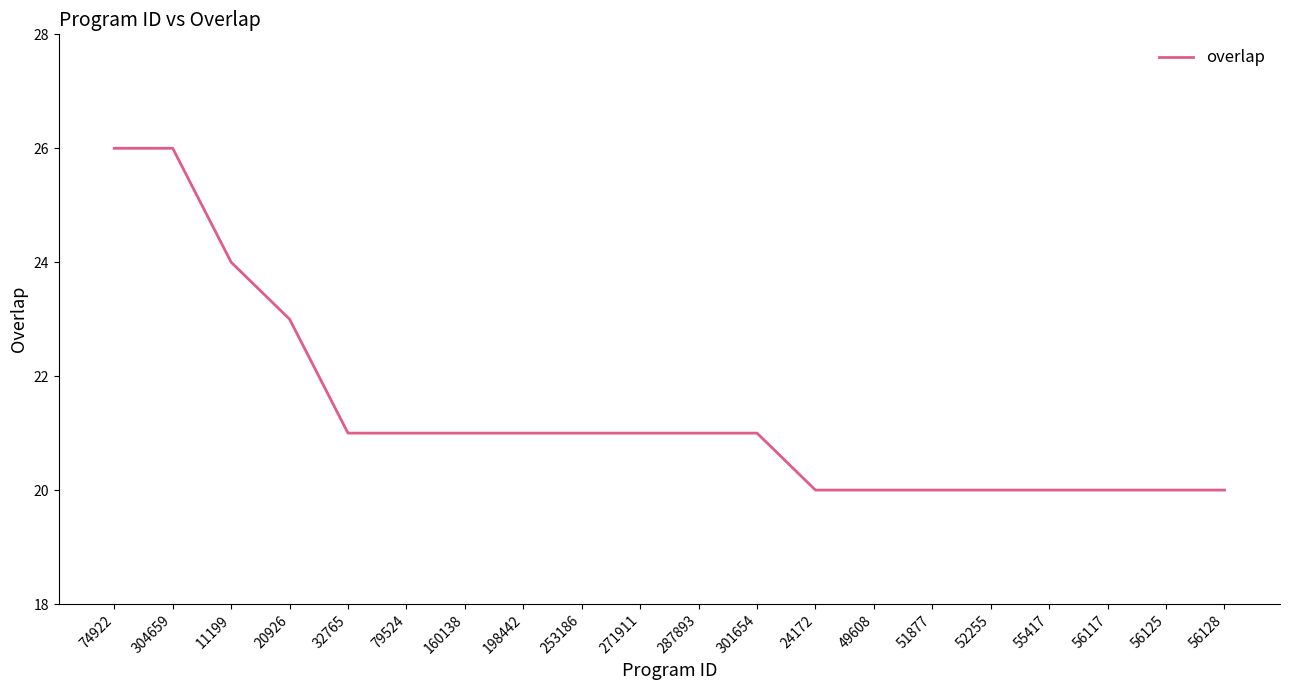

At which label is the value closest to 23?

20926